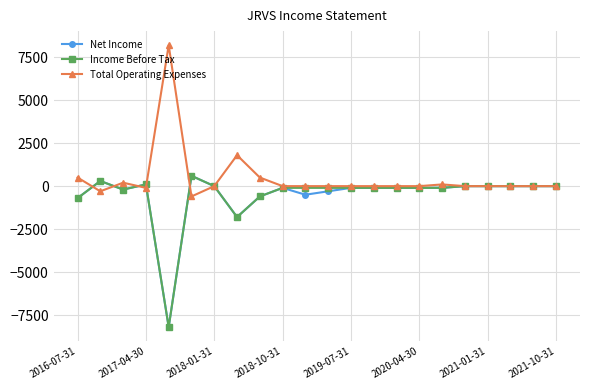

Which series has the largest total across all categories?

Total Operating Expenses